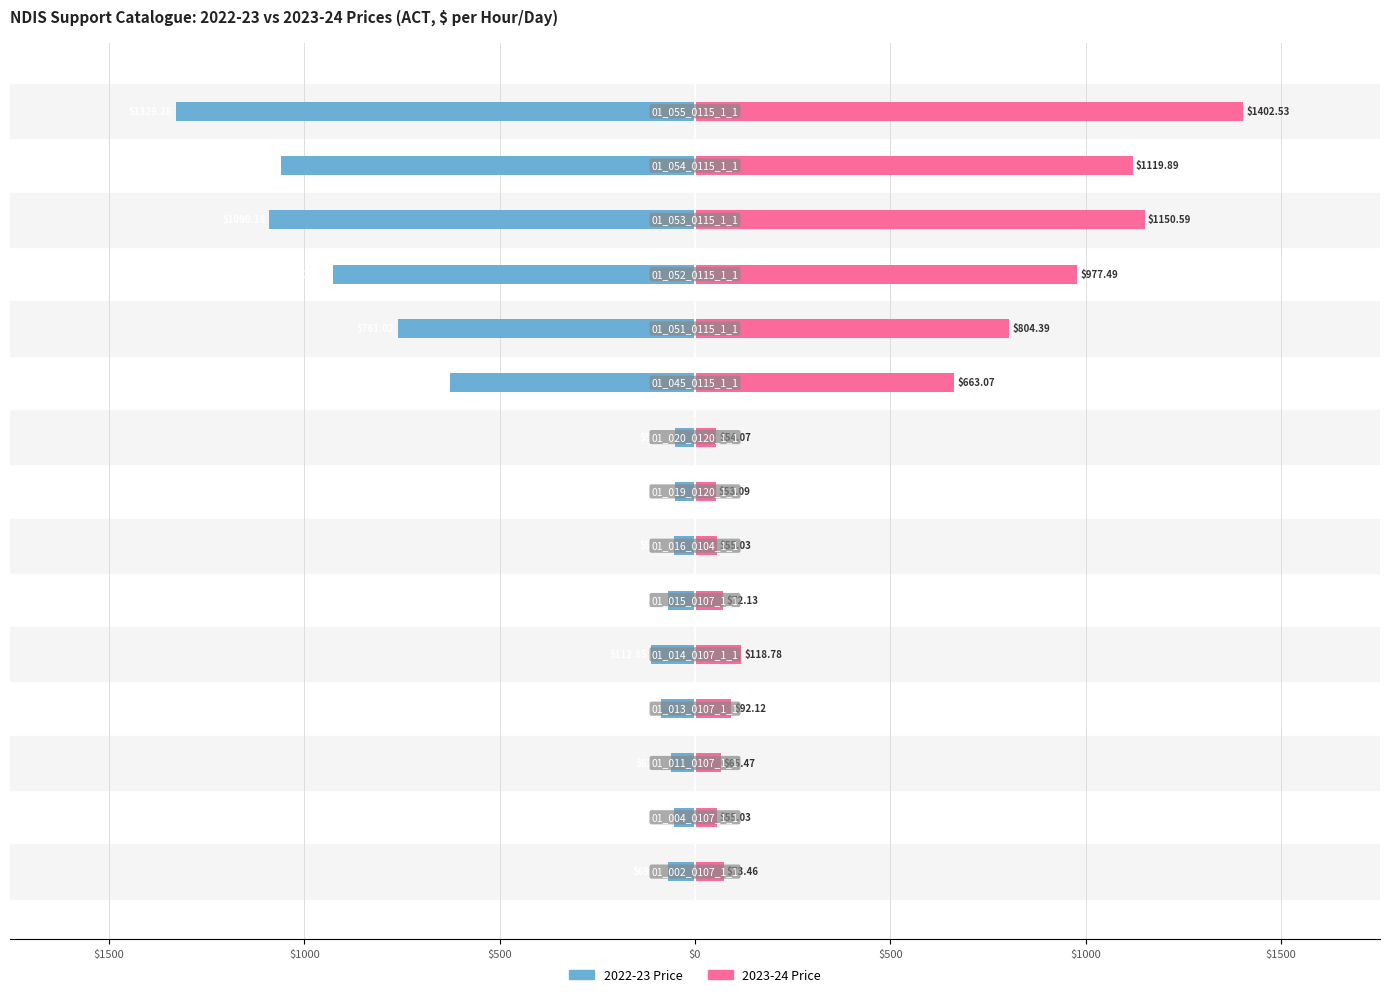

What are all the series names shown in the legend?

2022-23 Price, 2023-24 Price